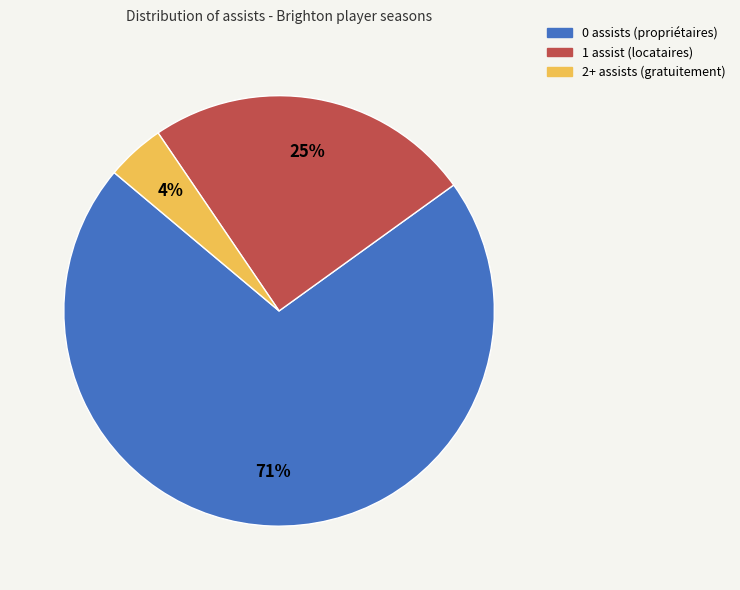

To the nearest percent, what is the average slice percentage?

33%